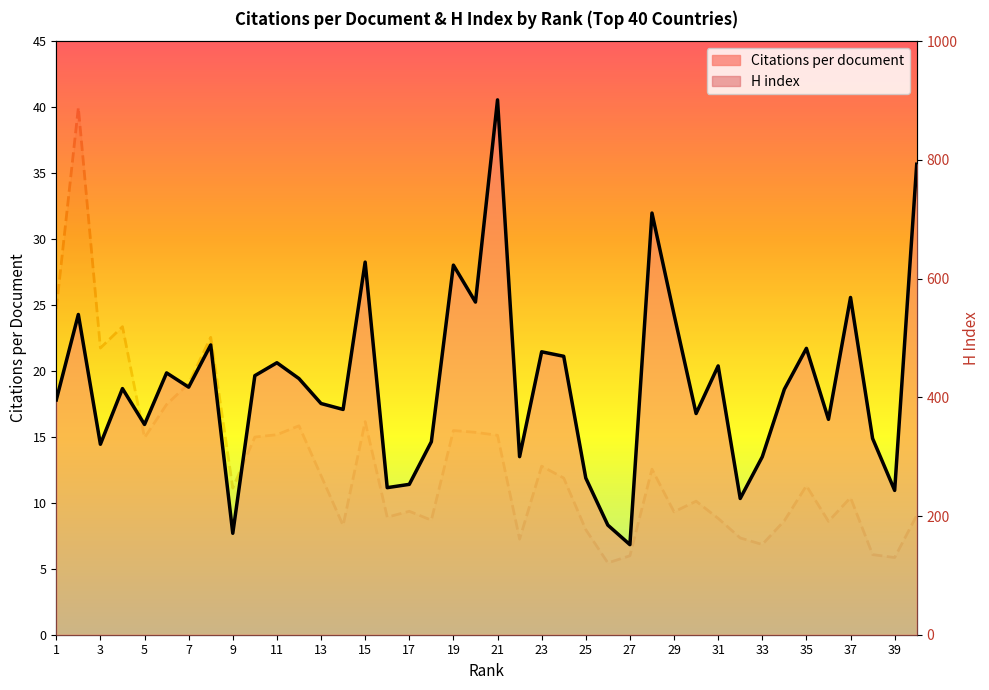

What are all the series names shown in the legend?

Citations per document, H index